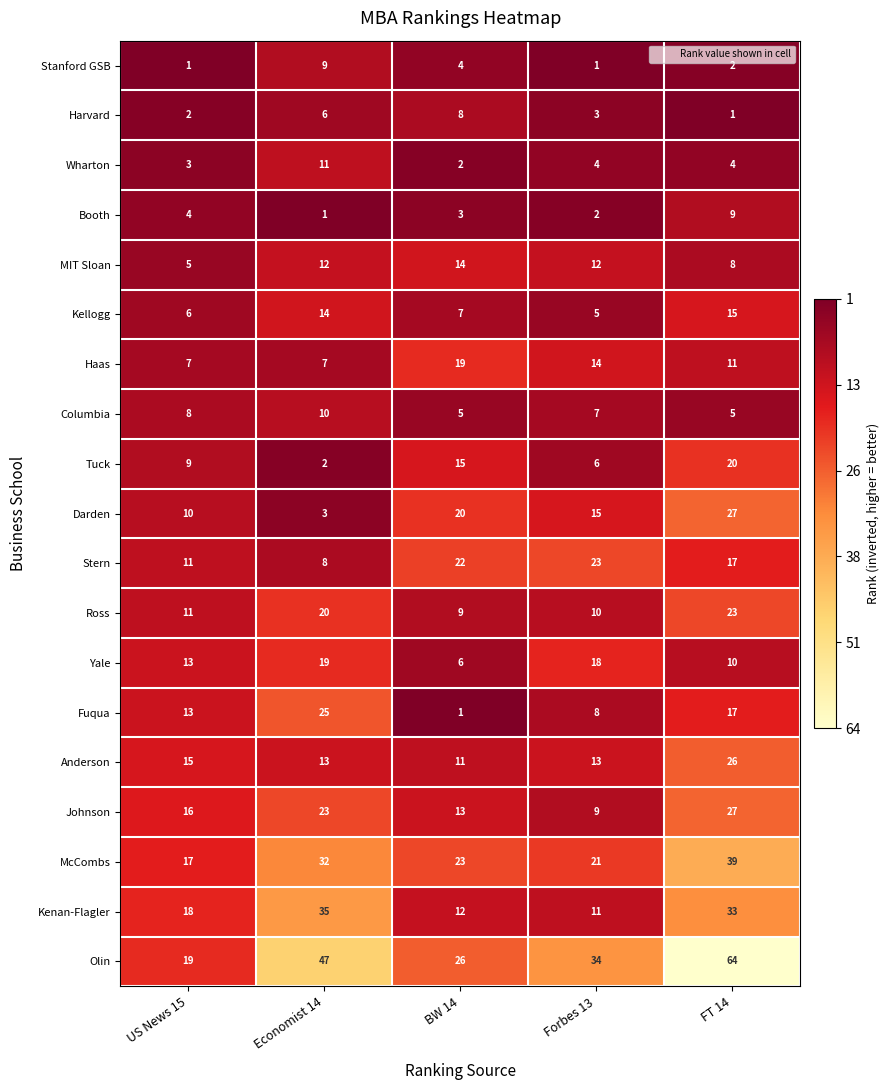

Which series changed the most between Economist 14 and BW 14?

Fuqua